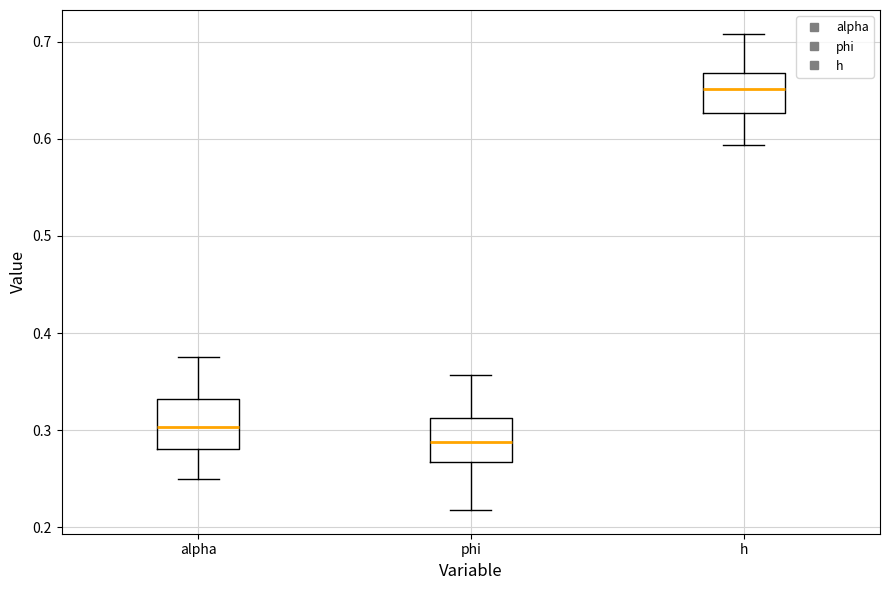

Where is the upper edge of the box for h on the y-axis? The values are not printed on the chart, so give them approximately, as read against the axis.

0.67